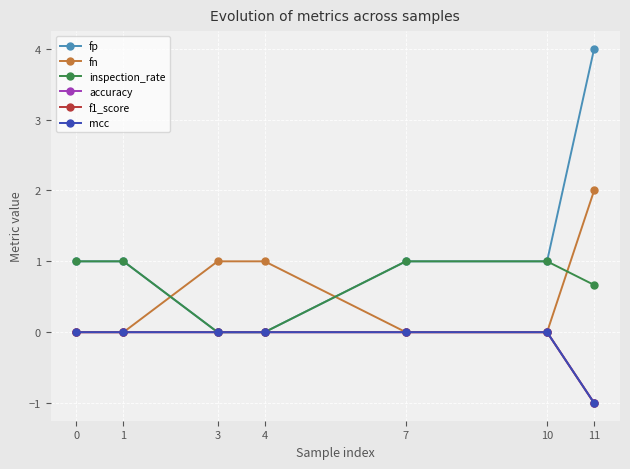

True or false: inspection_rate has a value of 0.7 at 11.

True